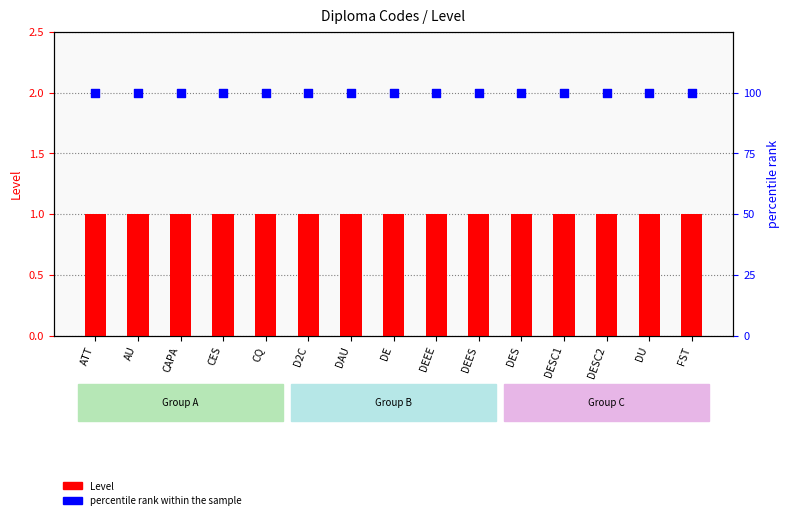

What are all the series names shown in the legend?

Level, percentile rank within the sample